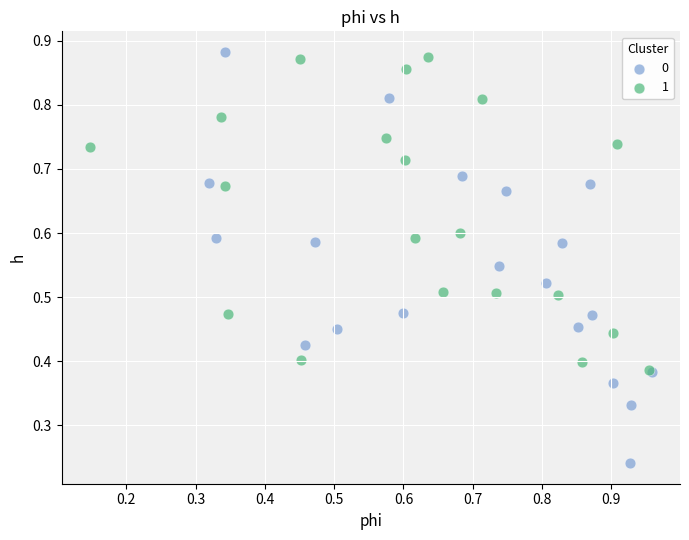

Which series contains the highest Y value?

0